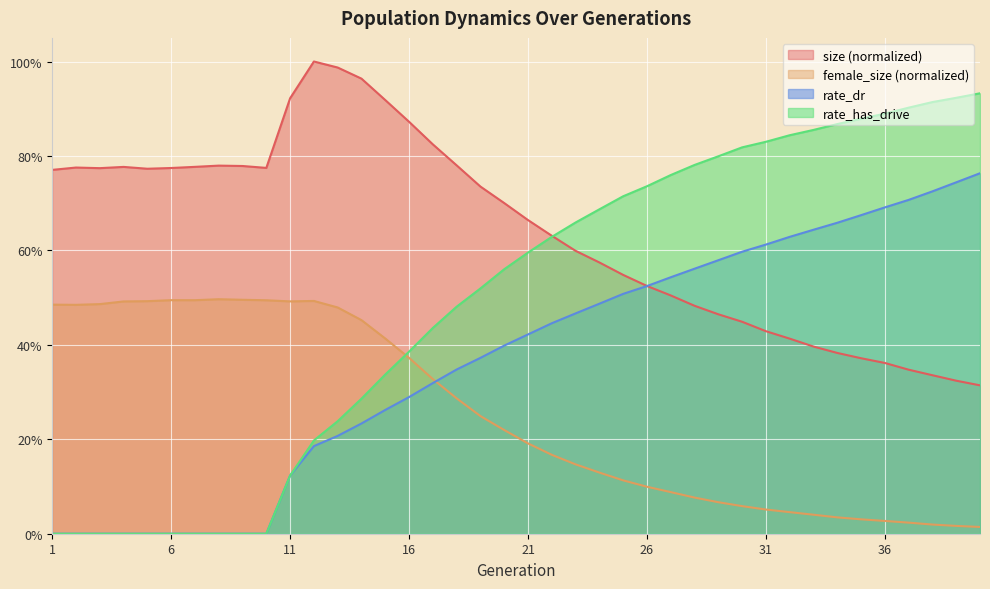

Reading right to left, what are all the values shown in this chart?

size: 40=0.3	39=0.3	38=0.3	37=0.3	36=0.4	35=0.4	34=0.4	33=0.4	32=0.4	31=0.4	30=0.4	29=0.5	28=0.5	27=0.5	26=0.5	25=0.5	24=0.6	23=0.6	22=0.6	21=0.7	20=0.7	19=0.7	18=0.8	17=0.8	16=0.9	15=0.9	14=1.0	13=1.0	12=1.0	11=0.9	10=0.8	9=0.8	8=0.8	7=0.8	6=0.8	5=0.8	4=0.8	3=0.8	2=0.8	1=0.8
female_size: 40=0.0	39=0.0	38=0.0	37=0.0	36=0.0	35=0.0	34=0.0	33=0.0	32=0.0	31=0.1	30=0.1	29=0.1	28=0.1	27=0.1	26=0.1	25=0.1	24=0.1	23=0.1	22=0.2	21=0.2	20=0.2	19=0.2	18=0.3	17=0.3	16=0.4	15=0.4	14=0.5	13=0.5	12=0.5	11=0.5	10=0.5	9=0.5	8=0.5	7=0.5	6=0.5	5=0.5	4=0.5	3=0.5	2=0.5	1=0.5
rate_dr: 40=0.8	39=0.7	38=0.7	37=0.7	36=0.7	35=0.7	34=0.7	33=0.6	32=0.6	31=0.6	30=0.6	29=0.6	28=0.6	27=0.5	26=0.5	25=0.5	24=0.5	23=0.5	22=0.4	21=0.4	20=0.4	19=0.4	18=0.3	17=0.3	16=0.3	15=0.3	14=0.2	13=0.2	12=0.2	11=0.1	10=0.0	9=0.0	8=0.0	7=0.0	6=0.0	5=0.0	4=0.0	3=0.0	2=0.0	1=0.0
rate_has_drive: 40=0.9	39=0.9	38=0.9	37=0.9	36=0.9	35=0.9	34=0.9	33=0.9	32=0.8	31=0.8	30=0.8	29=0.8	28=0.8	27=0.8	26=0.7	25=0.7	24=0.7	23=0.7	22=0.6	21=0.6	20=0.6	19=0.5	18=0.5	17=0.4	16=0.4	15=0.3	14=0.3	13=0.2	12=0.2	11=0.1	10=0.0	9=0.0	8=0.0	7=0.0	6=0.0	5=0.0	4=0.0	3=0.0	2=0.0	1=0.0